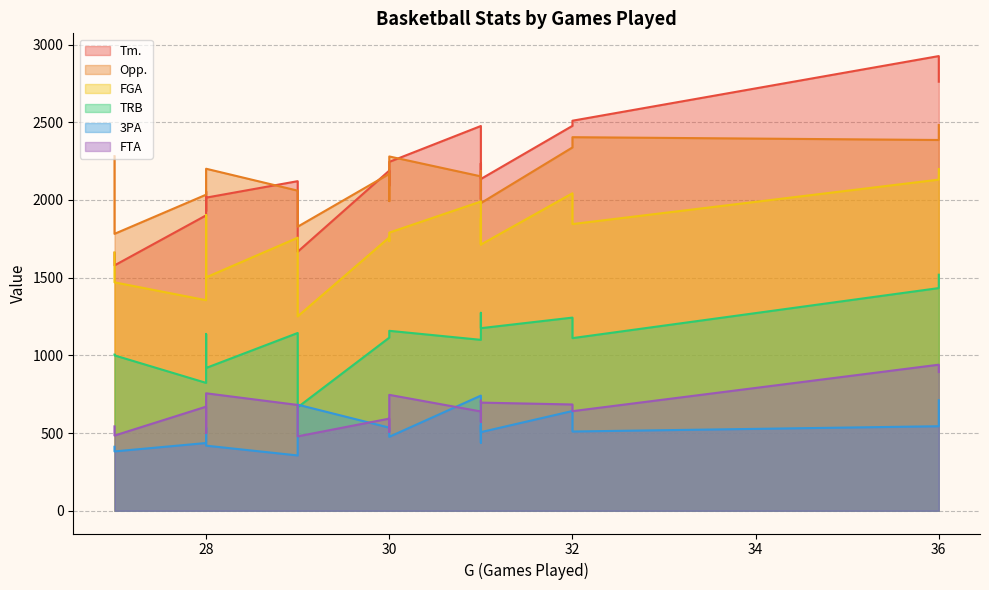

At which label does FTA first exceed 661?

28